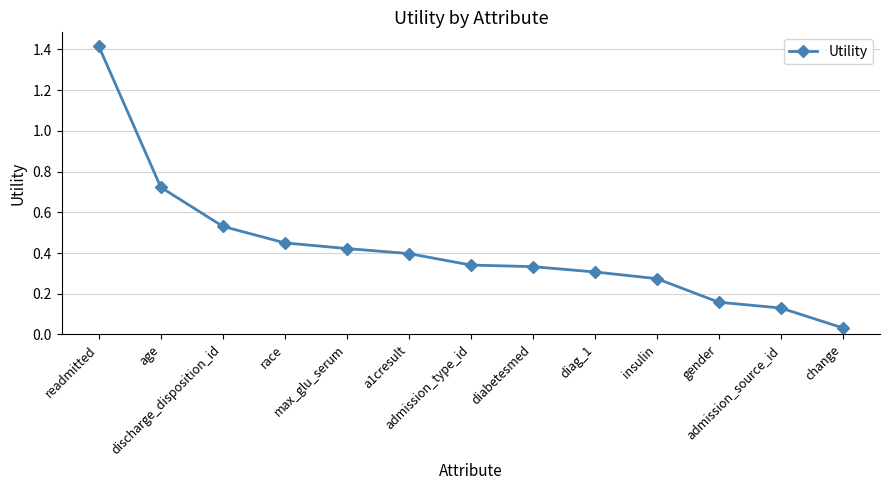

What is the label of the 8th point from the left?

diabetesmed